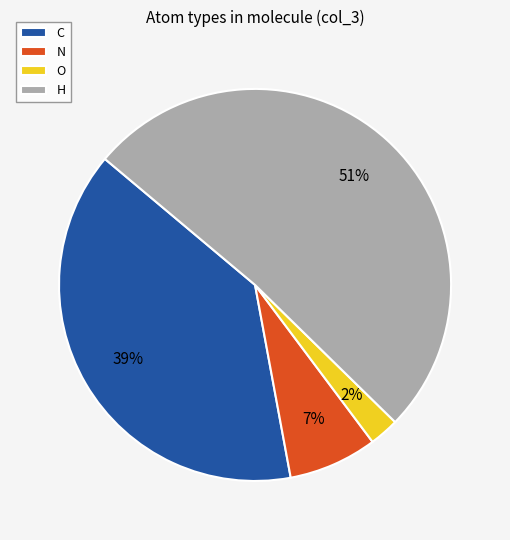

Rank the categories by value from lowest to highest.

O, N, C, H